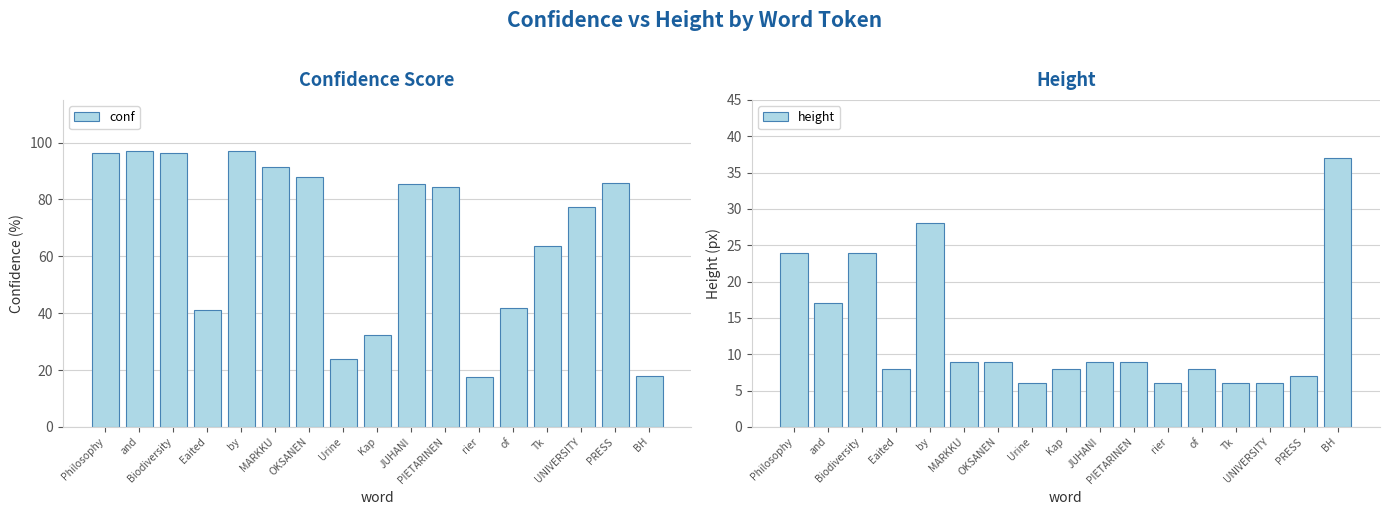

What are all the series names shown in the legend?

conf, height